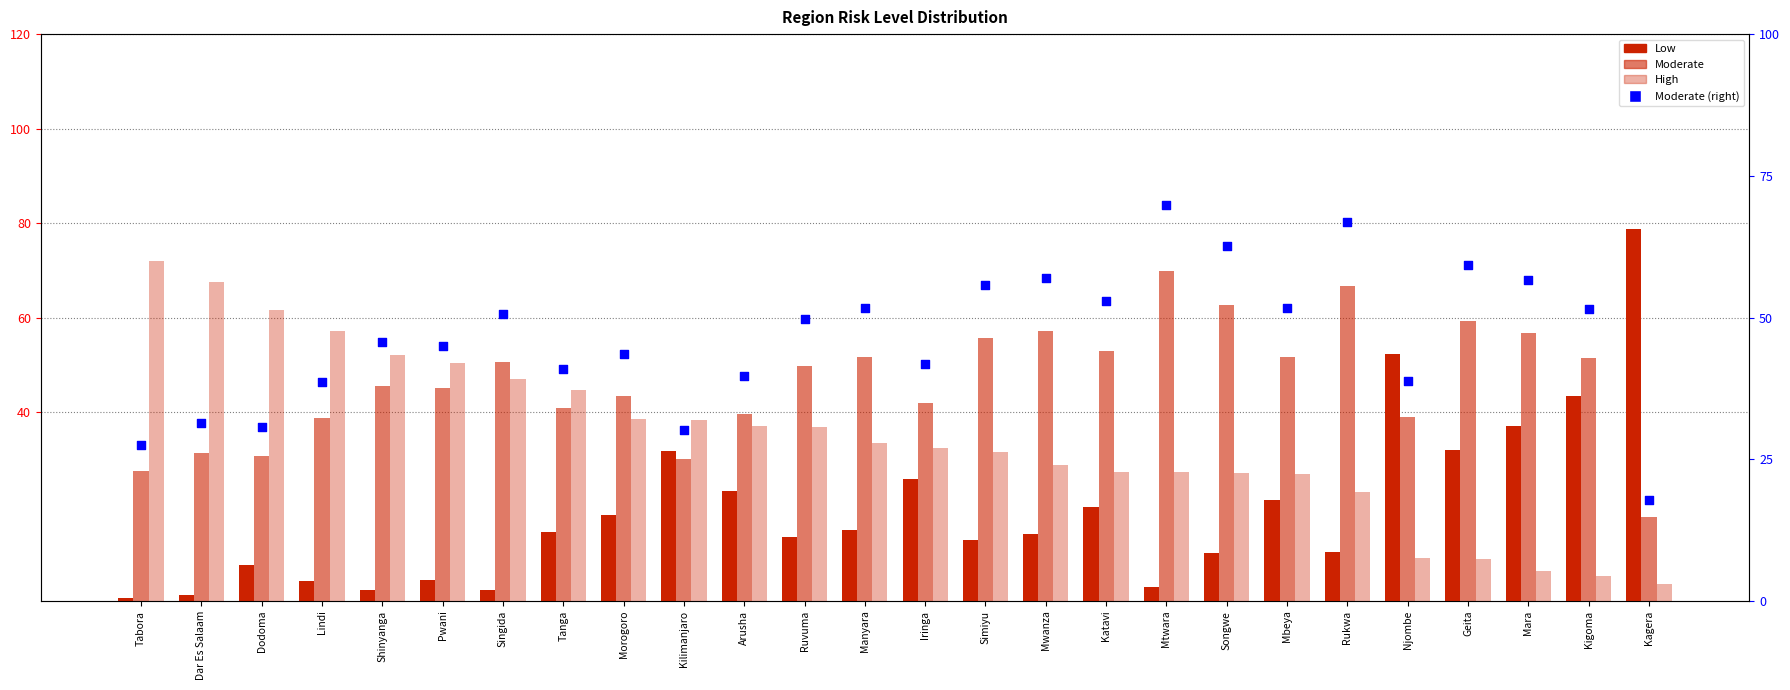

What are all the series names shown in the legend?

Low, Moderate, High, Moderate (right axis)